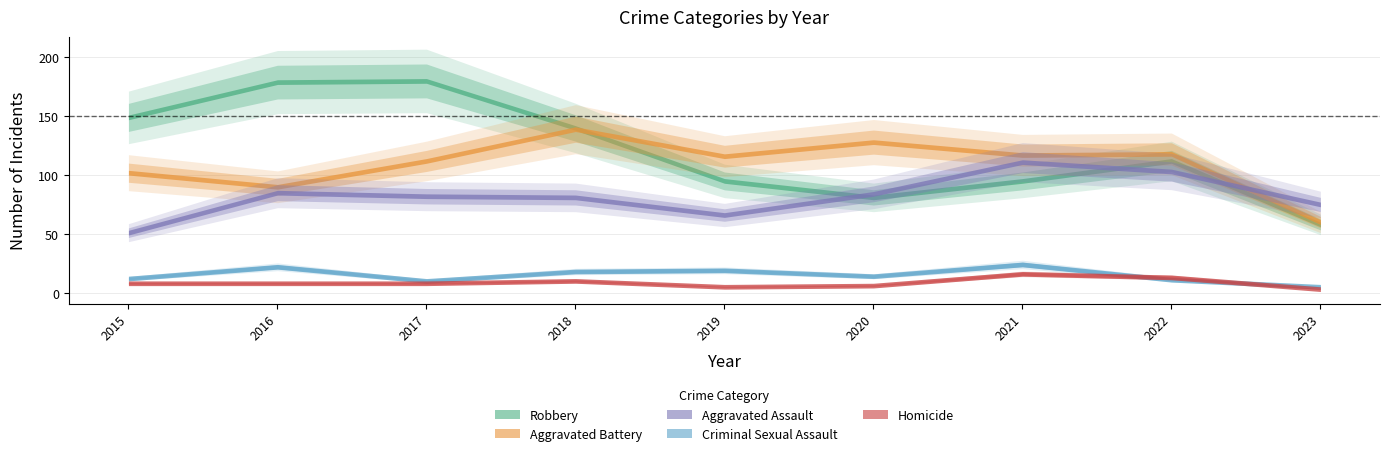

True or false: Robbery has more than 2 interior local peaks.

False